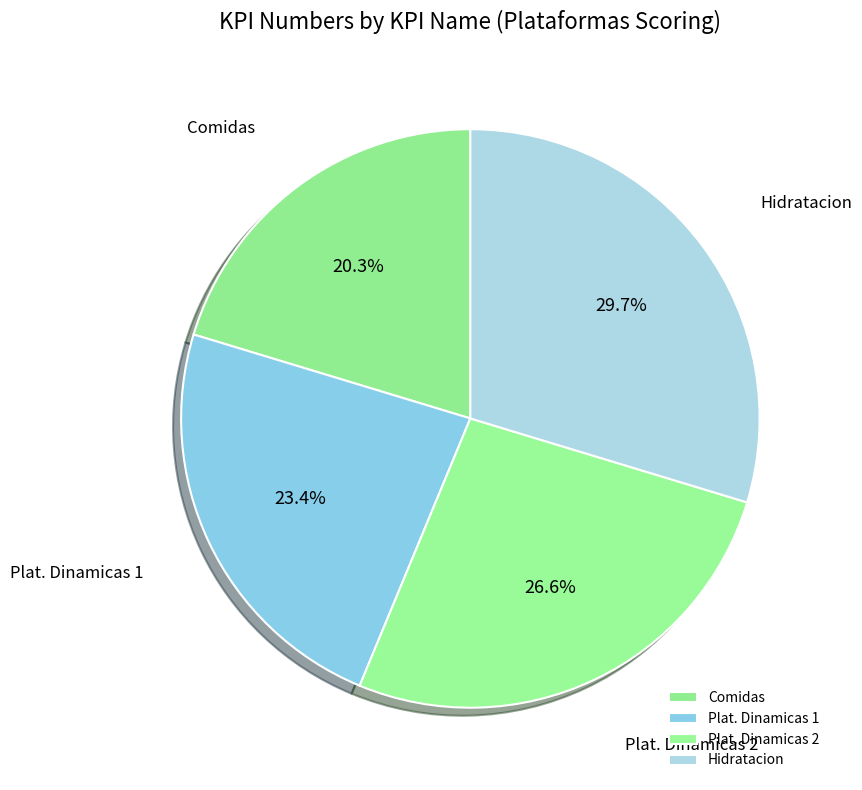

Does Comidas account for over 50% of the chart?

No